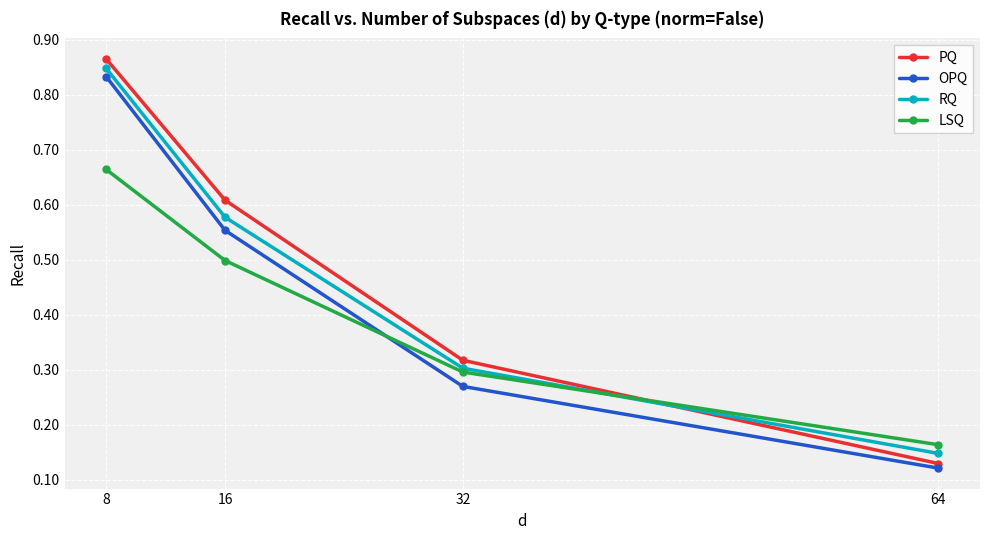

At which category does the chart reach its peak across all series?

8